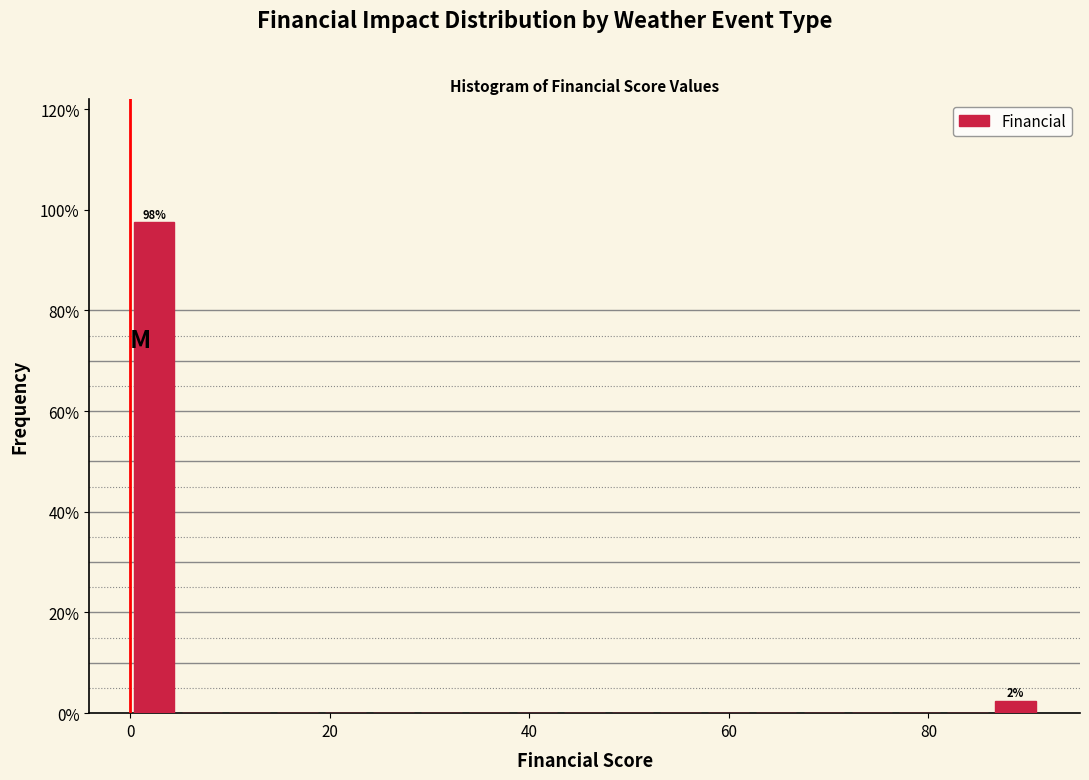

Around what value on the x-axis is the tallest bar? Give the approximate position of its centre, as read against the axis.

2